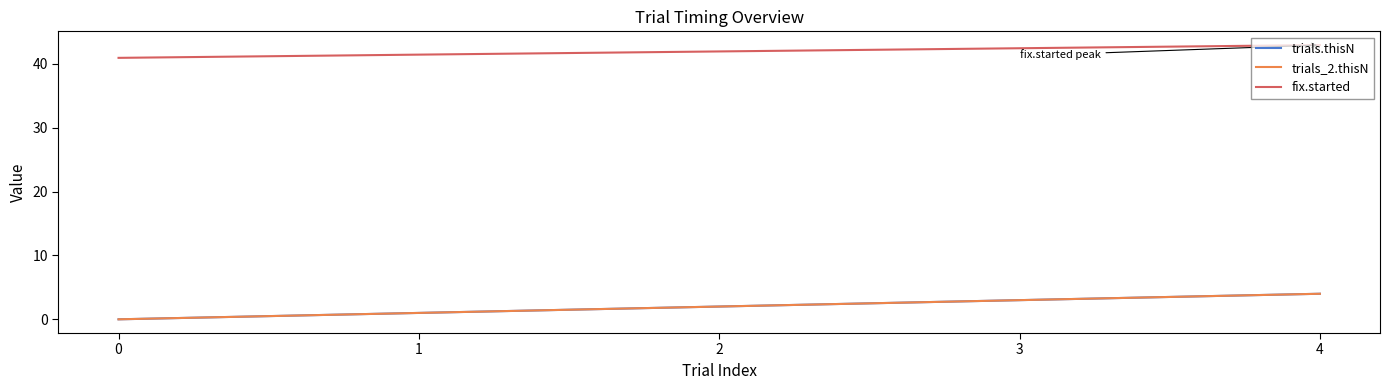

Does the chart have visible grid lines?

No